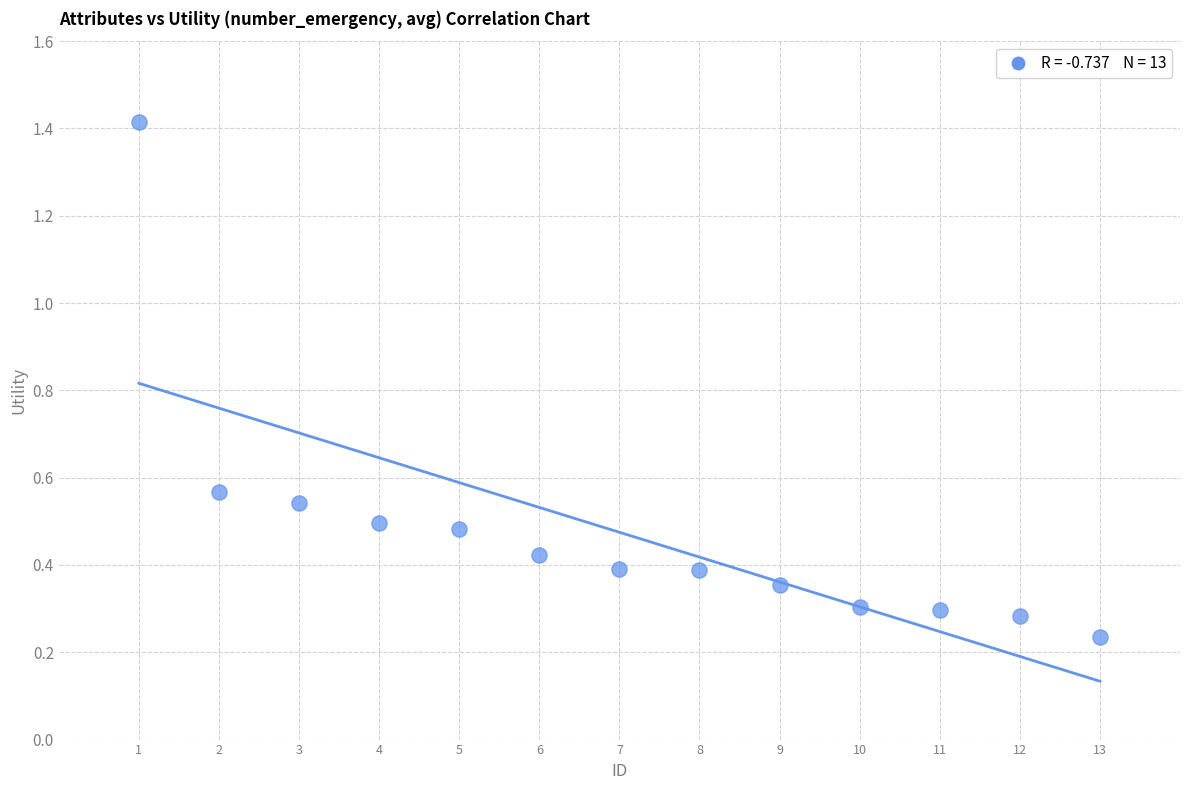

What is the range of Y values (max minus min)?

1.2